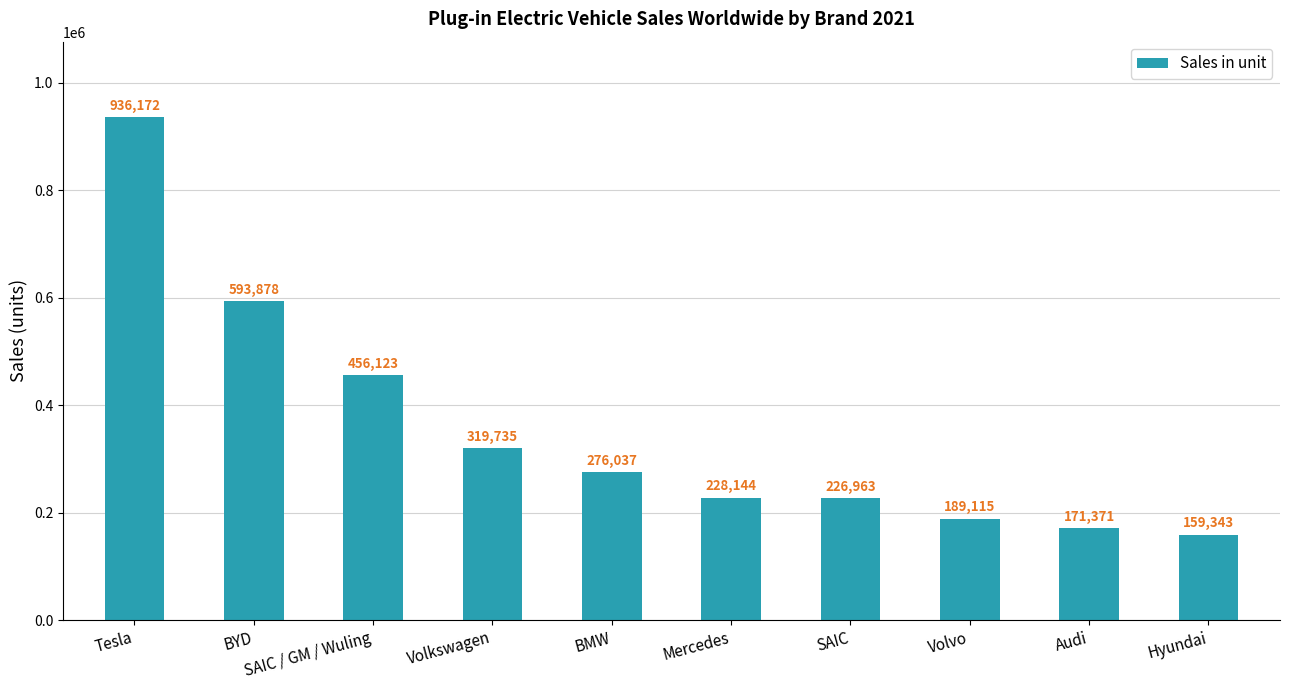

What is the change in value from BYD to Hyundai?

-434535